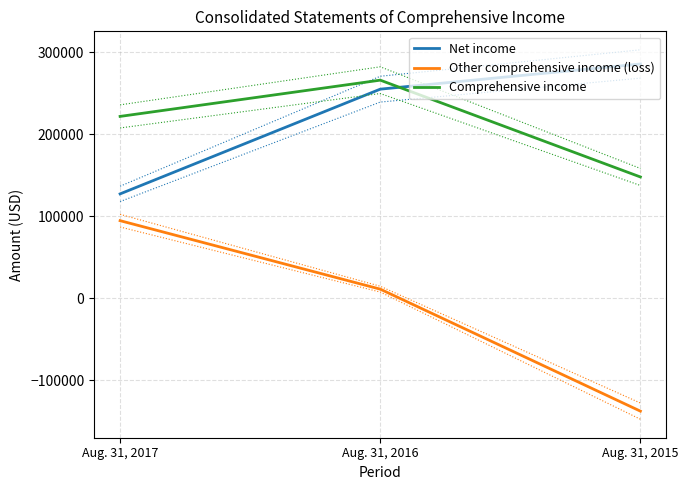

Is it true that Other comprehensive income (loss) equals 10977 at Aug. 31, 2016?

True